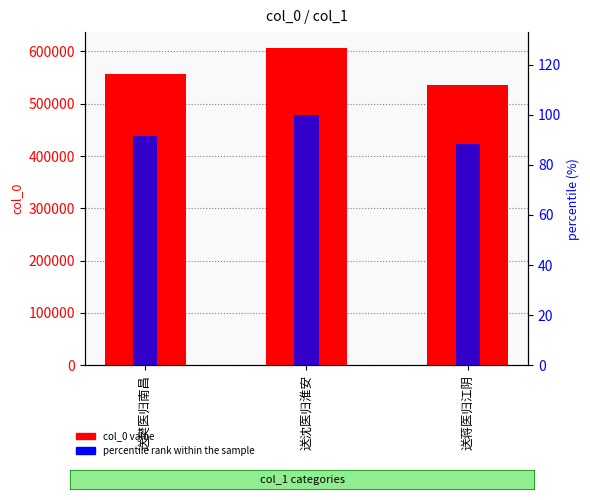

What is the maximum value for col_0 value?

606571.0